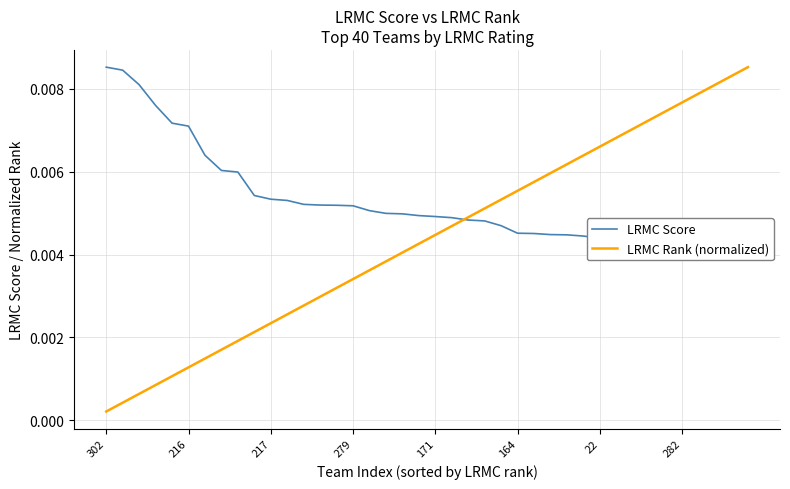

List the series in order of their peak value, highest first.

LRMC Score, LRMC Rank (normalized)